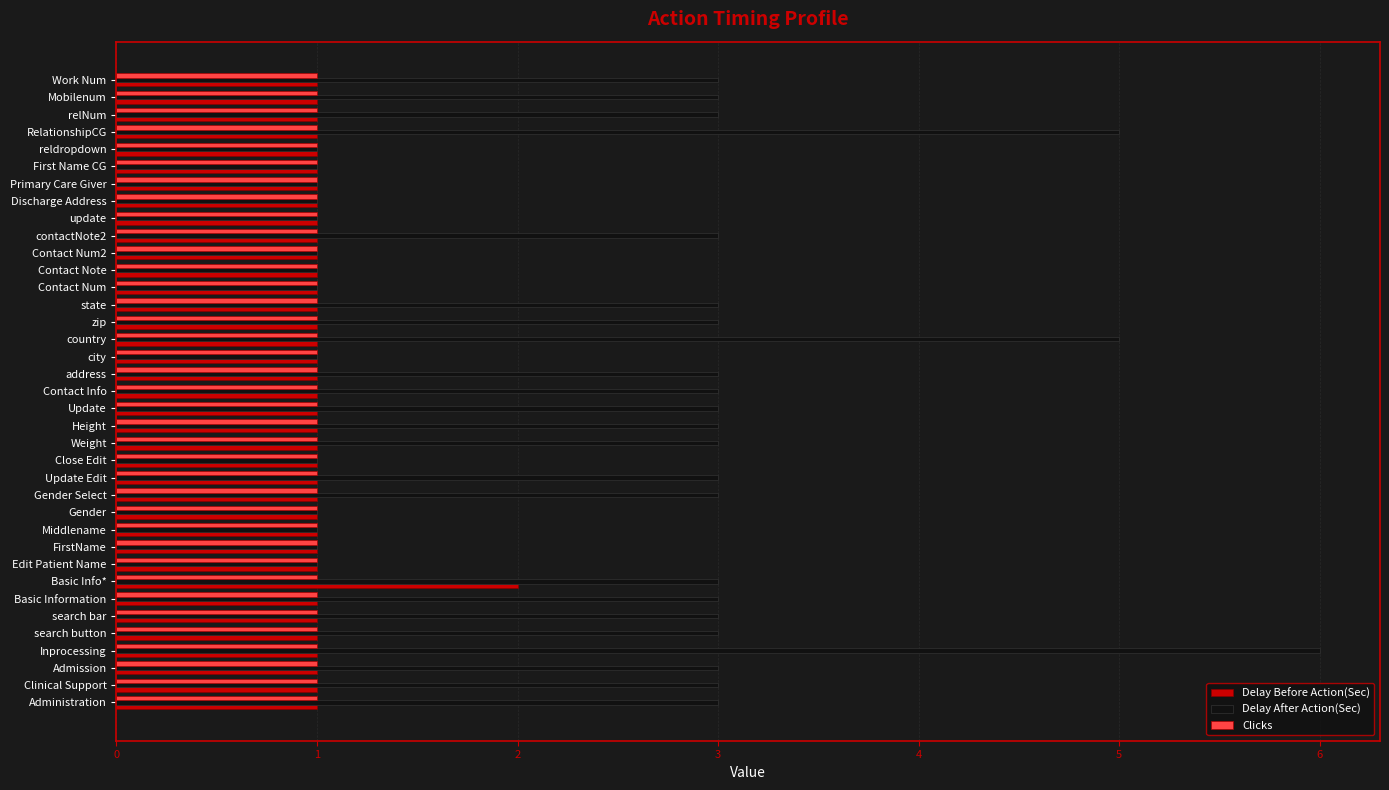

Which series changed the most between Basic Info* and relNum?

Delay Before Action(Sec)